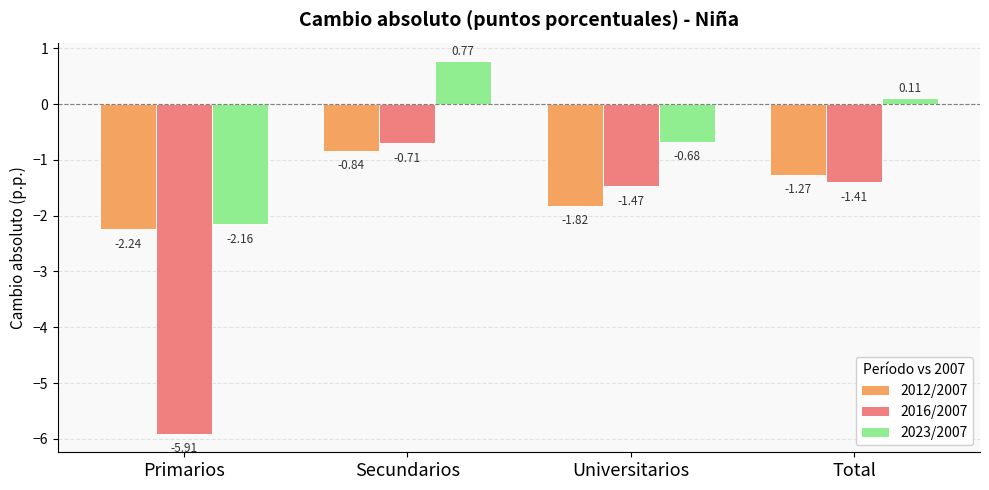

Which label corresponds to the smallest value in the chart?

Primarios